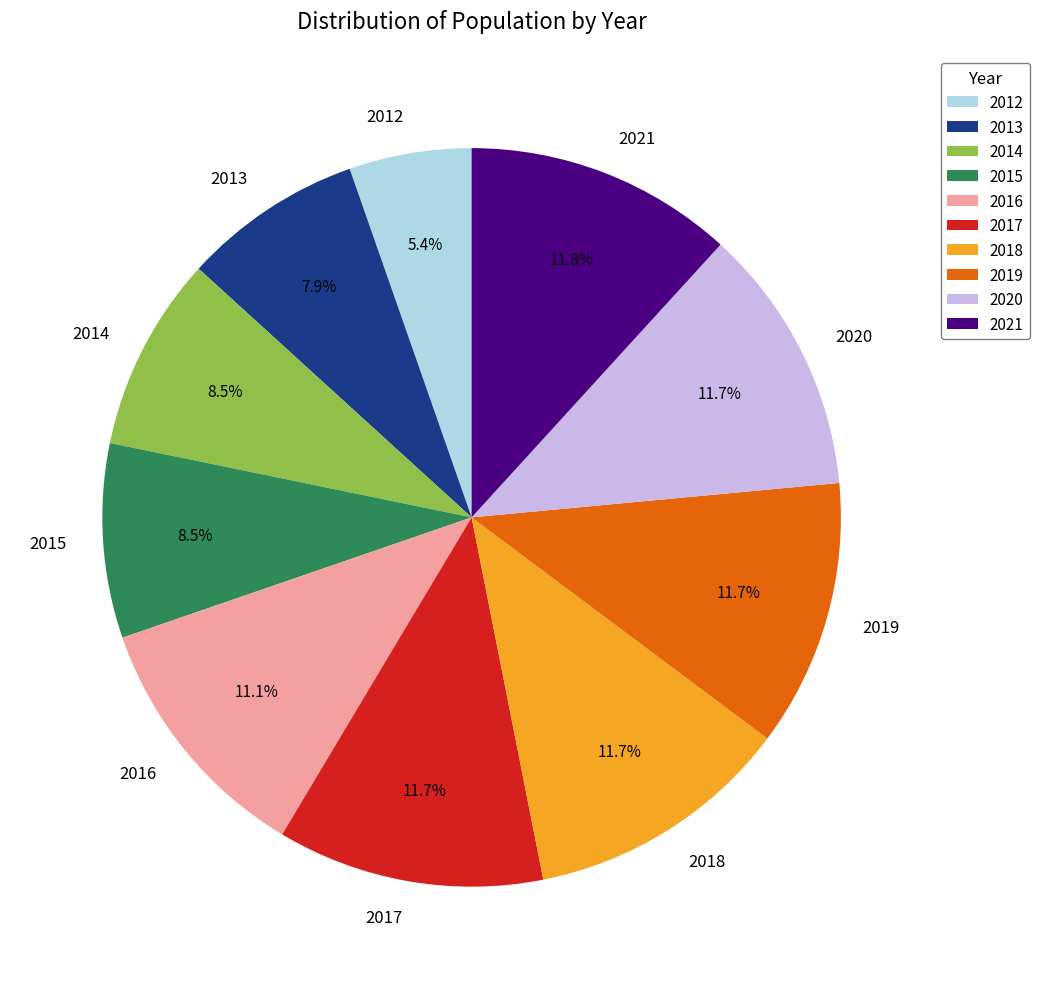

What is the smallest slice in the pie chart?

2012